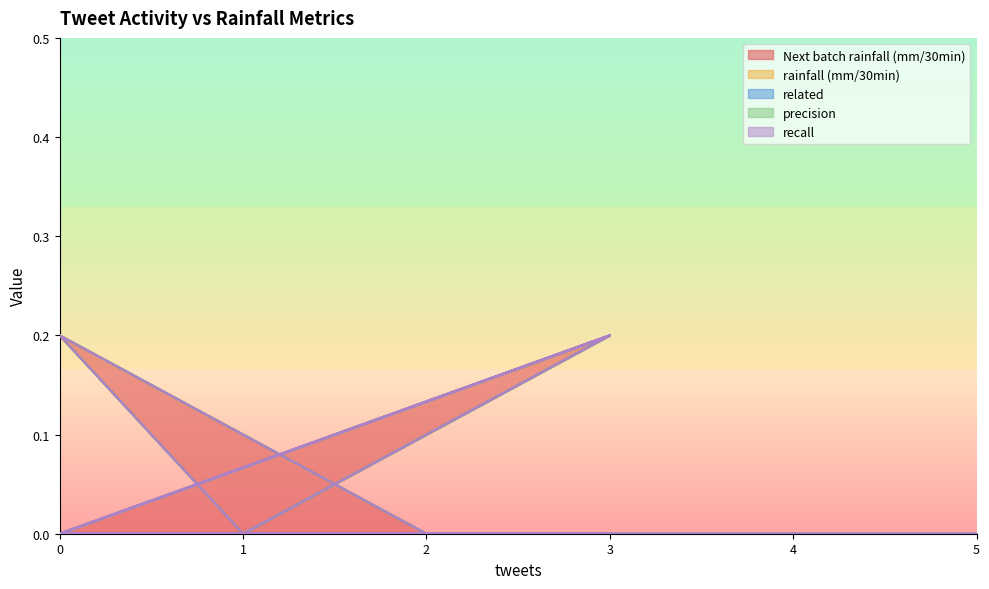

What are all the series names shown in the legend?

Next batch rainfall (mm/30min), rainfall (mm/30min), related, precision, recall